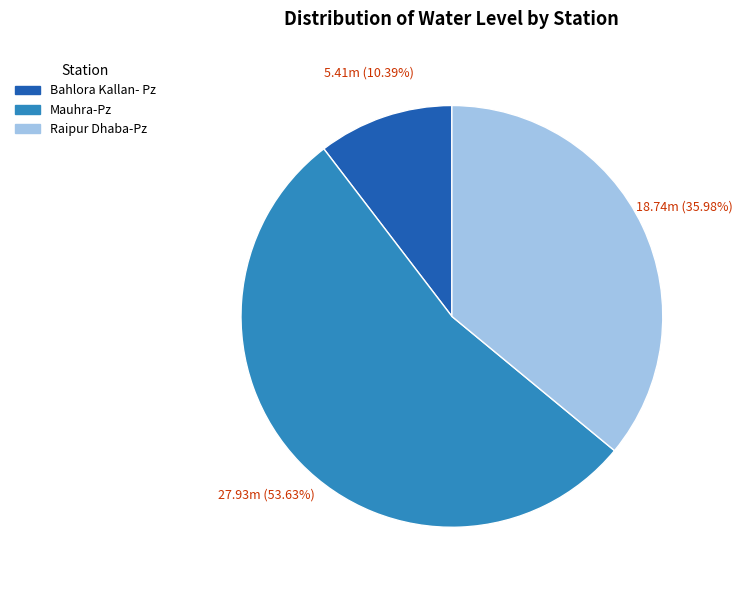

Approximately how many times larger is the value at Raipur Dhaba-Pz compared to Mauhra-Pz?

0.7